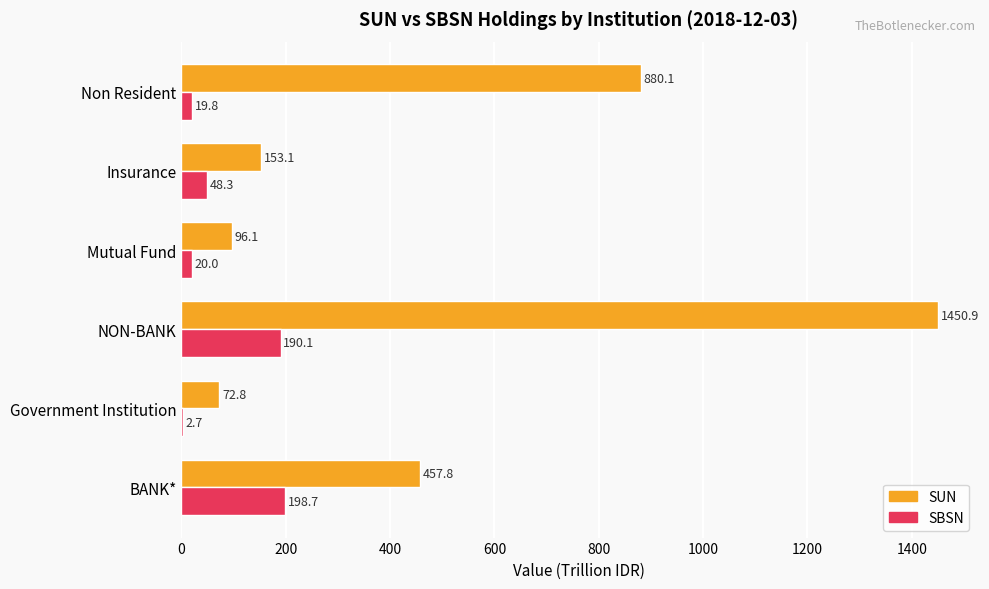

What is the sum of the SBSN values at Mutual Fund and BANK*?

218.7